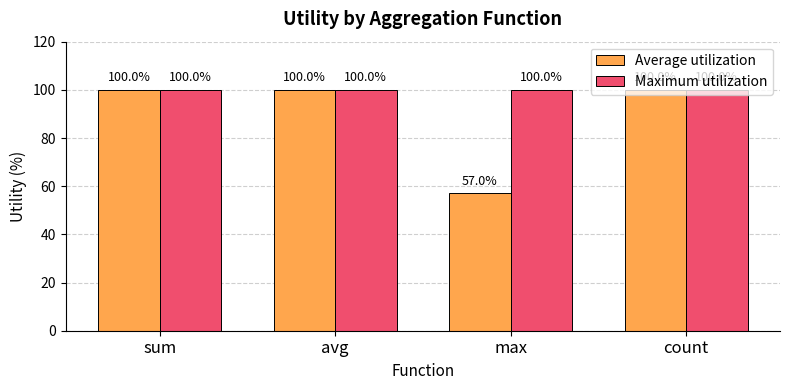

True or false: Average utilization has a value of 16.0 at max.

False